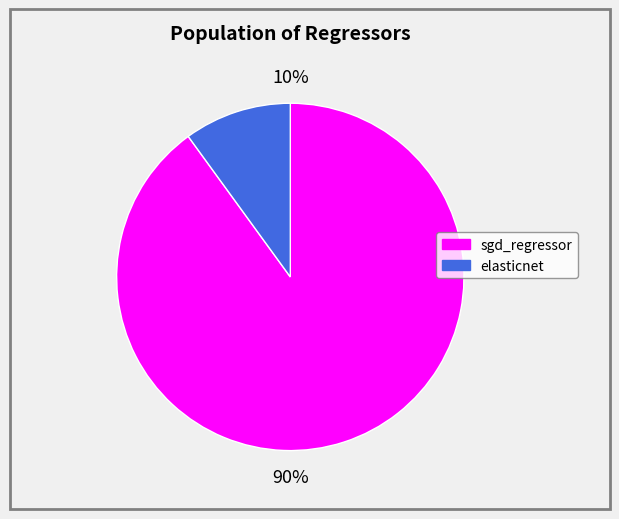

To the nearest percent, what is the combined percentage of sgd_regressor and elasticnet?

100%